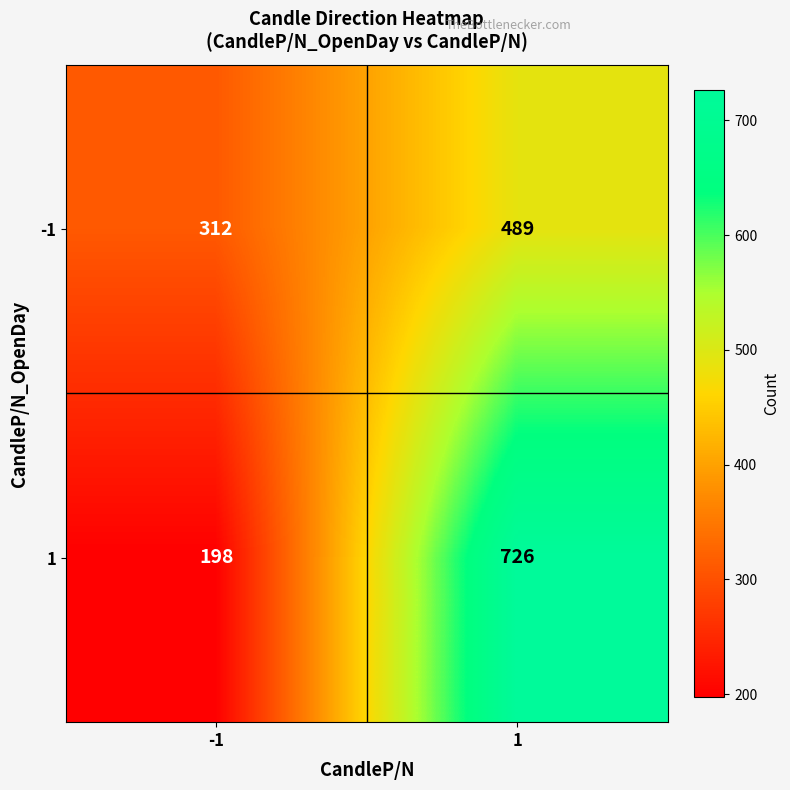

What is the minimum value for -1?

312